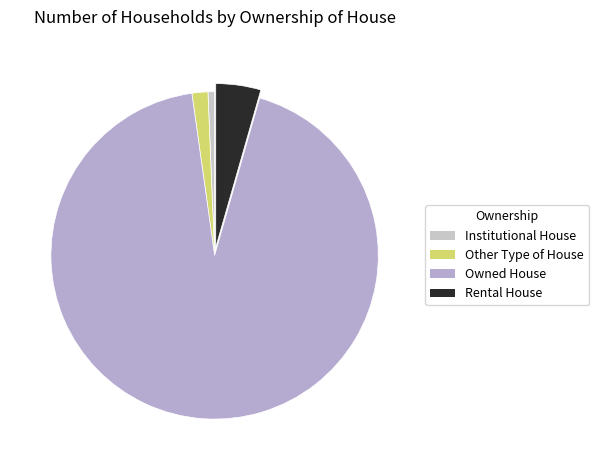

Rank the categories by value from lowest to highest.

Institutional House, Other Type of House, Rental House, Owned House